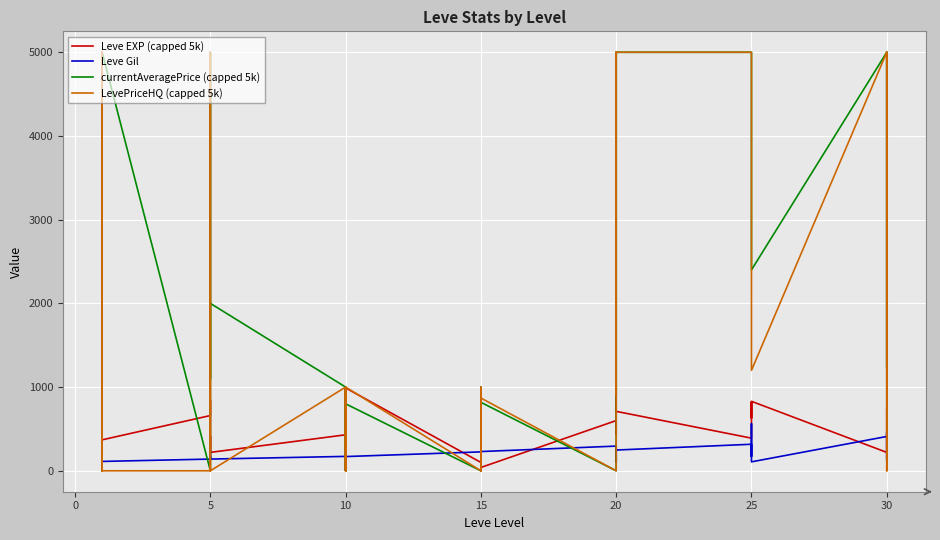

What is the difference between the maximum and minimum values in the Leve Gil series?

455